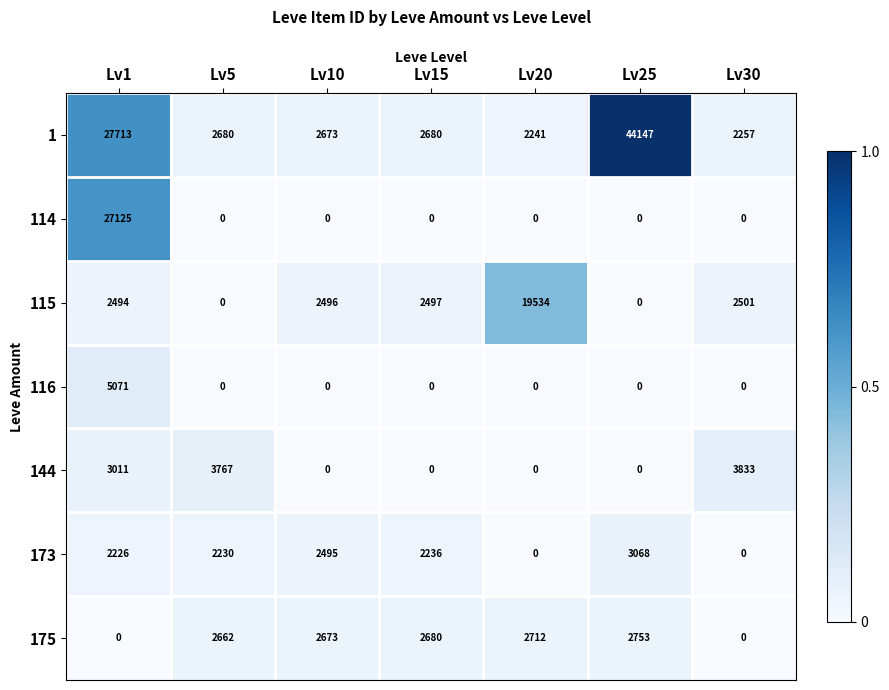

How many distinct data groups are displayed?

7